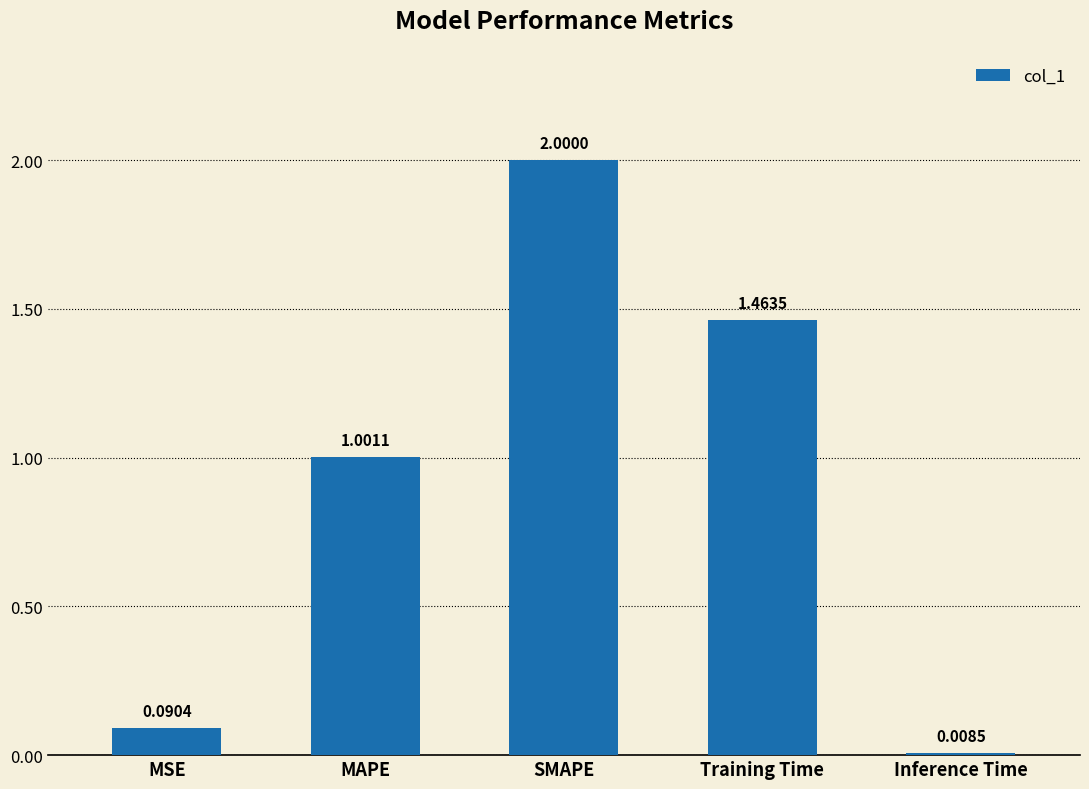

What is the change in value from Training Time to Inference Time?

-1.5